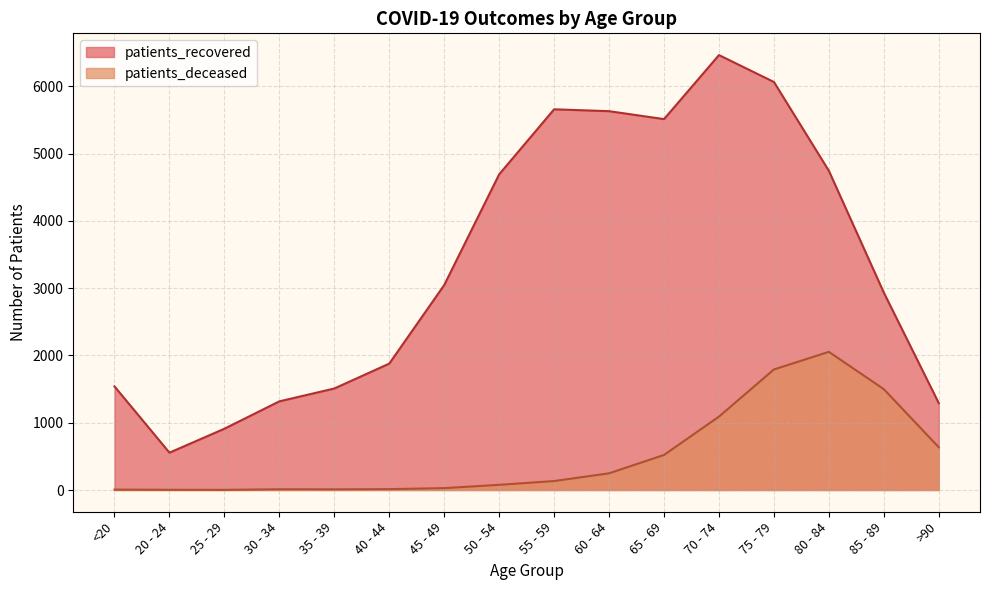

Where is the first local minimum for patients_deceased?

25 - 29